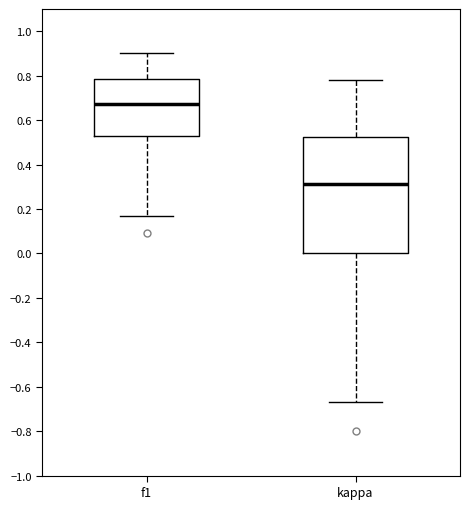

Reading left to right, transcribe this box plot: for each box, give where its median line is, the range the box spans, and where its two whiskers end, as read against the y-axis. The values are not printed on the chart, so give them approximately, as read against the axis.

f1: median 0.68, box 0.52 to 0.78, whiskers 0.16 to 0.90
kappa: median 0.32, box 0.00 to 0.52, whiskers -0.66 to 0.78